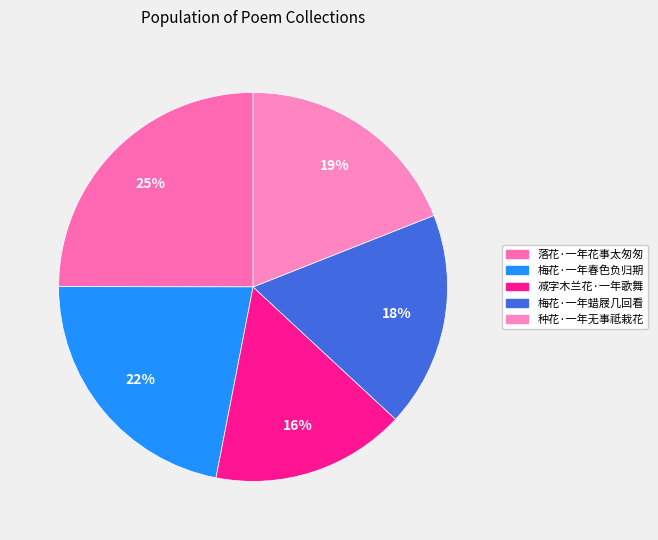

To the nearest percent, what is the average slice percentage?

20%